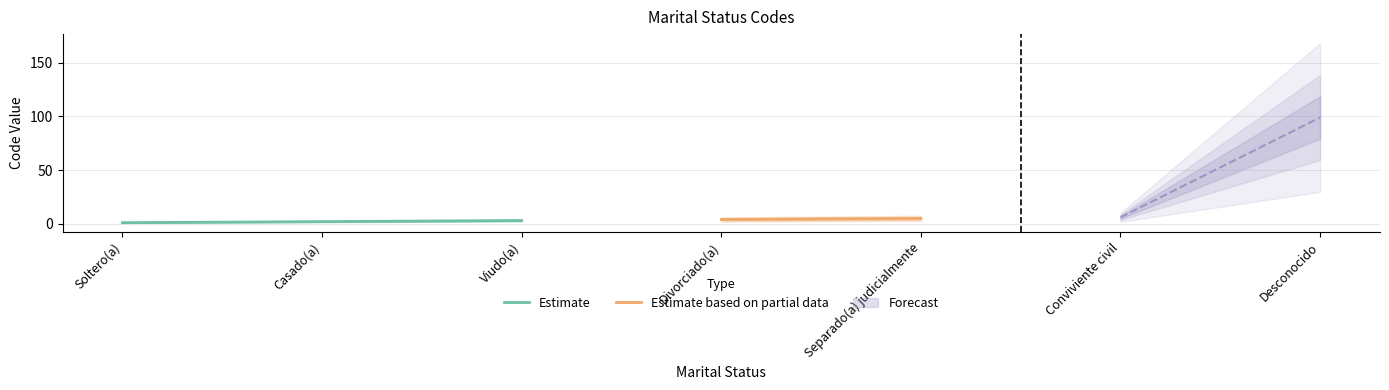

Reading left to right, list all the values displayed in this chart.

1	2	3	4	5	6	99